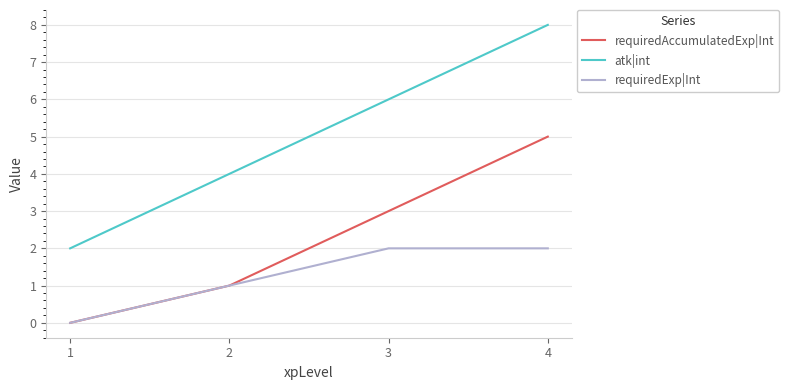

Reading left to right, what are all the values shown in this chart?

requiredAccumulatedExp|Int: 0	1	3	5
atk|int: 2	4	6	8
requiredExp|Int: 0	1	2	2